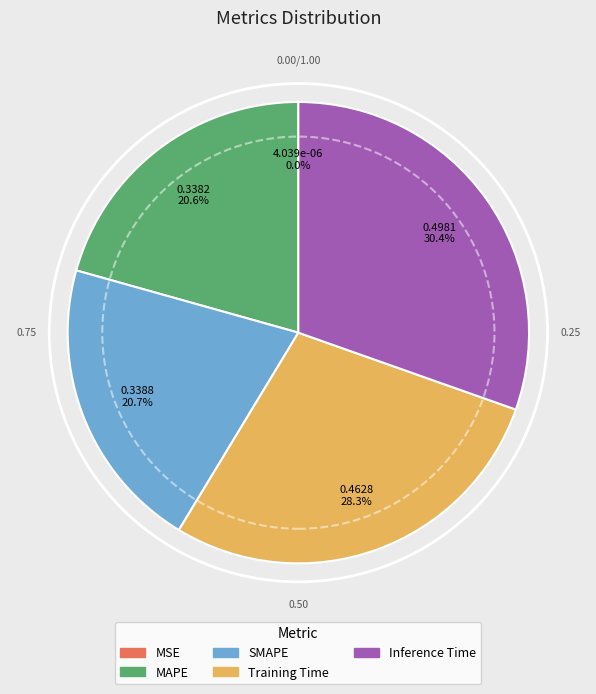

To the nearest percent, what percentage of the pie is Training Time?

28%